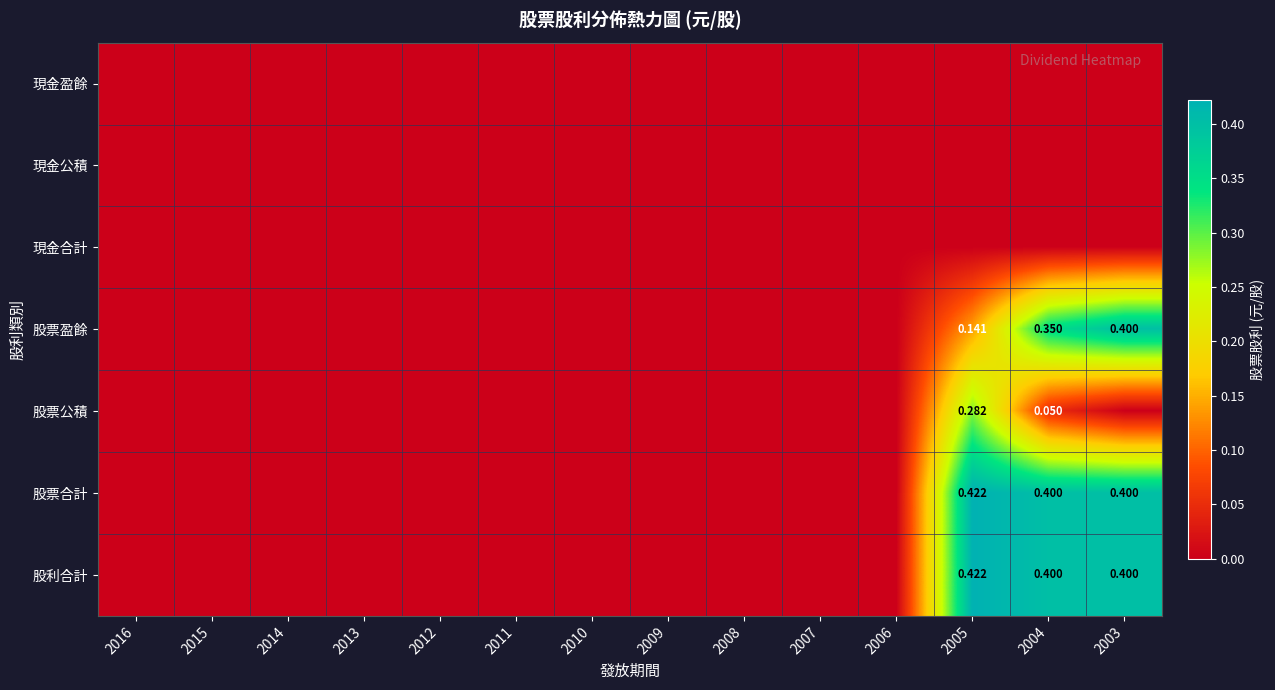

What is the spread (max minus min) of values at 2004?

0.4